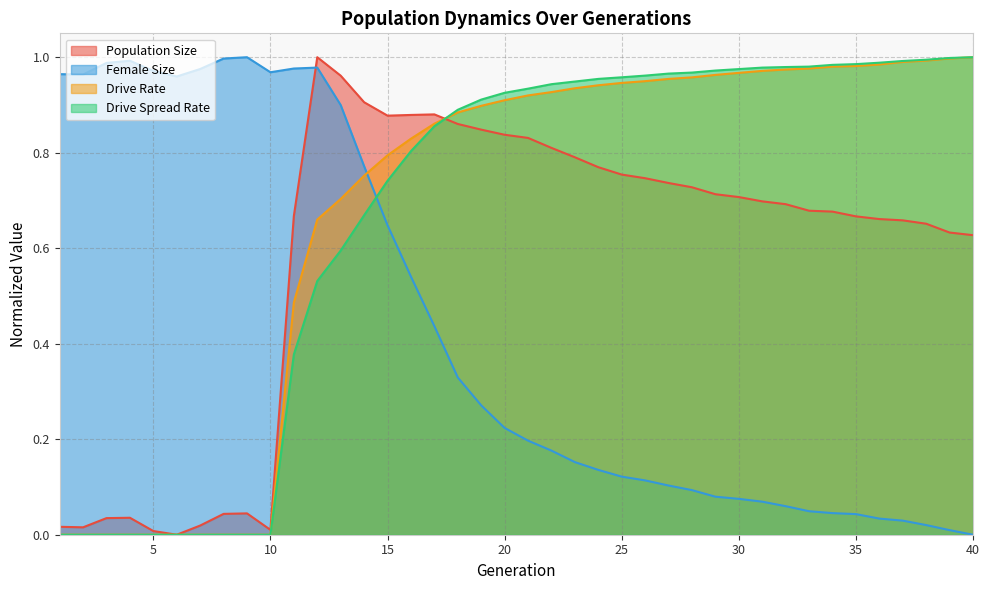

Reading left to right, transcribe all the data shown in this chart.

size: 0.0	0.0	0.0	0.0	0.0	0.0	0.0	0.0	0.0	0.0	0.7	1.0	1.0	0.9	0.9	0.9	0.9	0.9	0.8	0.8	0.8	0.8	0.8	0.8	0.8	0.7	0.7	0.7	0.7	0.7	0.7	0.7	0.7	0.7	0.7	0.7	0.7	0.7	0.6	0.6
female_size: 1.0	1.0	1.0	1.0	1.0	1.0	1.0	1.0	1.0	1.0	1.0	1.0	0.9	0.8	0.6	0.5	0.4	0.3	0.3	0.2	0.2	0.2	0.2	0.1	0.1	0.1	0.1	0.1	0.1	0.1	0.1	0.1	0.0	0.0	0.0	0.0	0.0	0.0	0.0	0.0
rate_dr: 0.0	0.0	0.0	0.0	0.0	0.0	0.0	0.0	0.0	0.0	0.5	0.7	0.7	0.8	0.8	0.8	0.9	0.9	0.9	0.9	0.9	0.9	0.9	0.9	0.9	0.9	1.0	1.0	1.0	1.0	1.0	1.0	1.0	1.0	1.0	1.0	1.0	1.0	1.0	1.0
rate_has_drive: 0.0	0.0	0.0	0.0	0.0	0.0	0.0	0.0	0.0	0.0	0.4	0.5	0.6	0.7	0.7	0.8	0.9	0.9	0.9	0.9	0.9	0.9	0.9	1.0	1.0	1.0	1.0	1.0	1.0	1.0	1.0	1.0	1.0	1.0	1.0	1.0	1.0	1.0	1.0	1.0